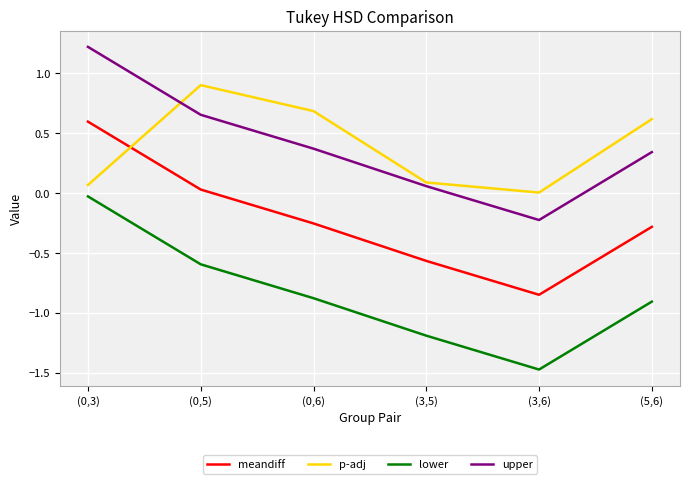

What is the maximum value shown in the chart?

1.2